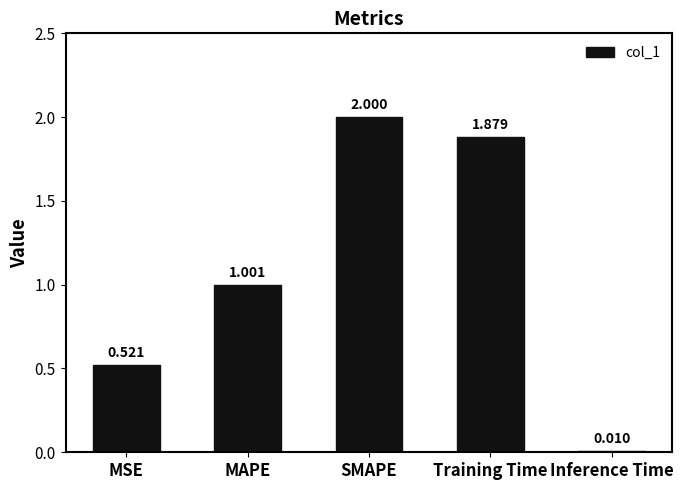

Is it true that the value at SMAPE is 0.8?

False